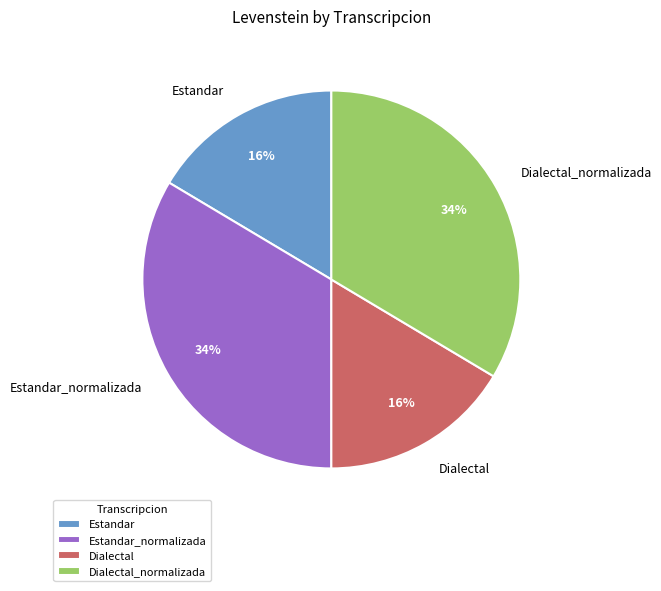

To the nearest percent, what portion does Dialectal represent?

16%